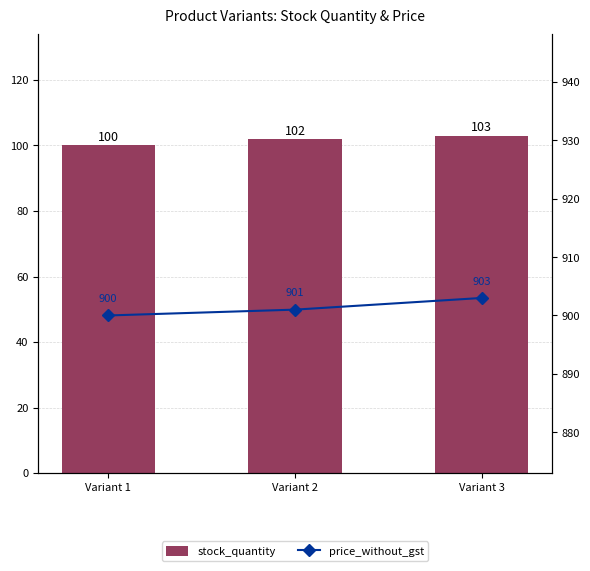

What is the average value of the stock_quantity series?

102